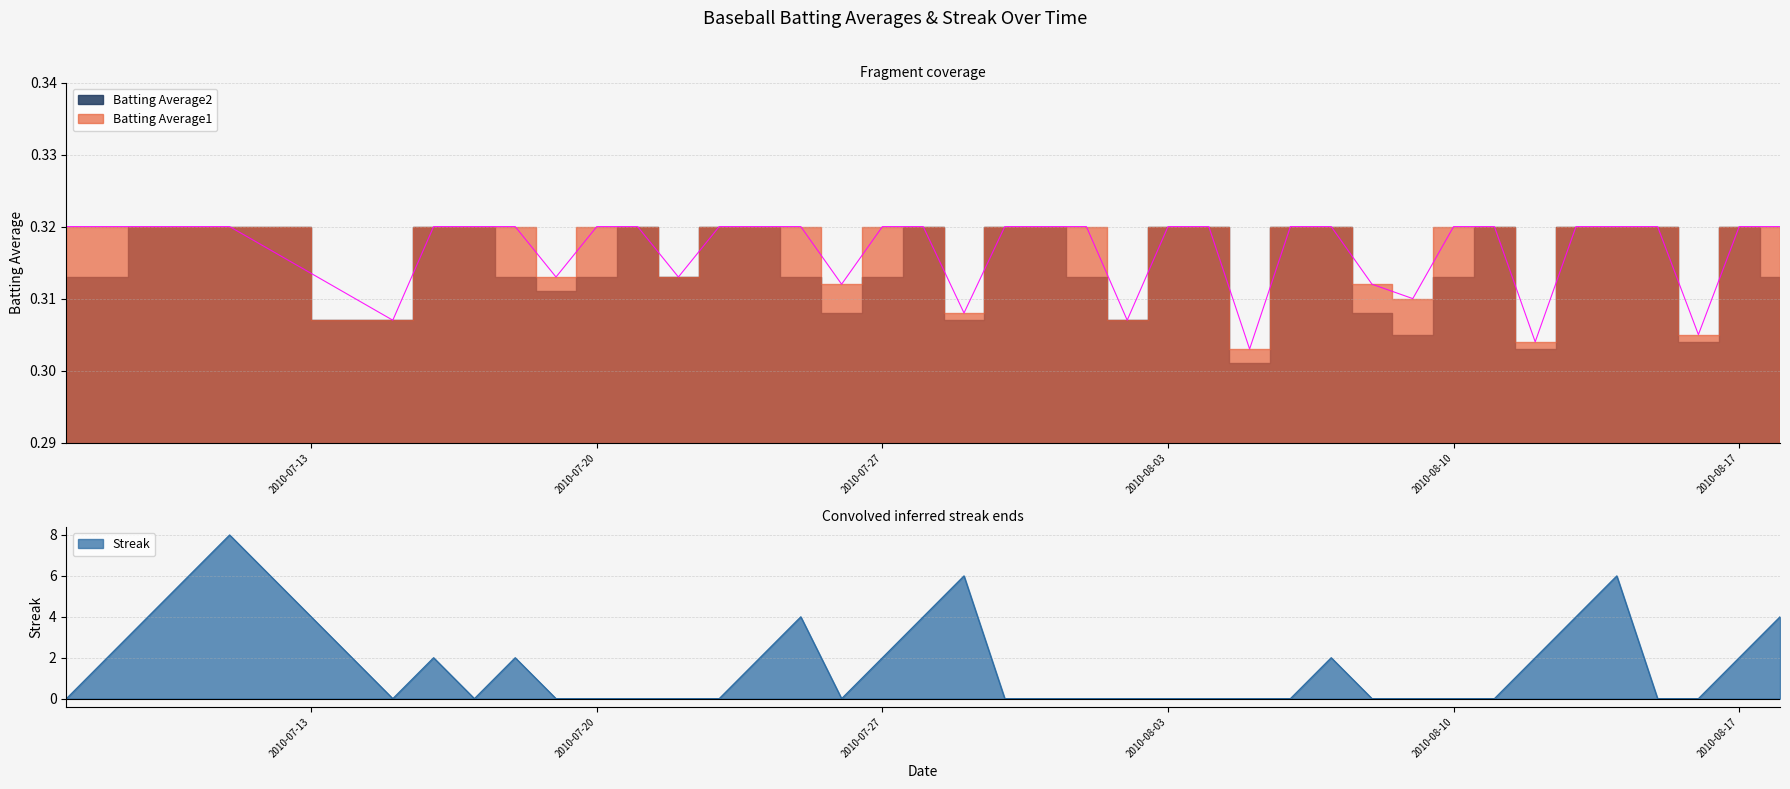

Which series has the widest spread of values?

Streak